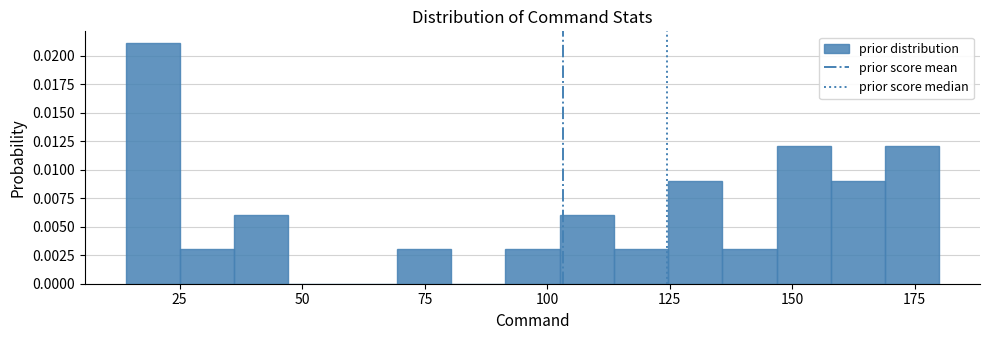

Around what value on the x-axis is the tallest bar? Give the approximate position of its centre, as read against the axis.

20